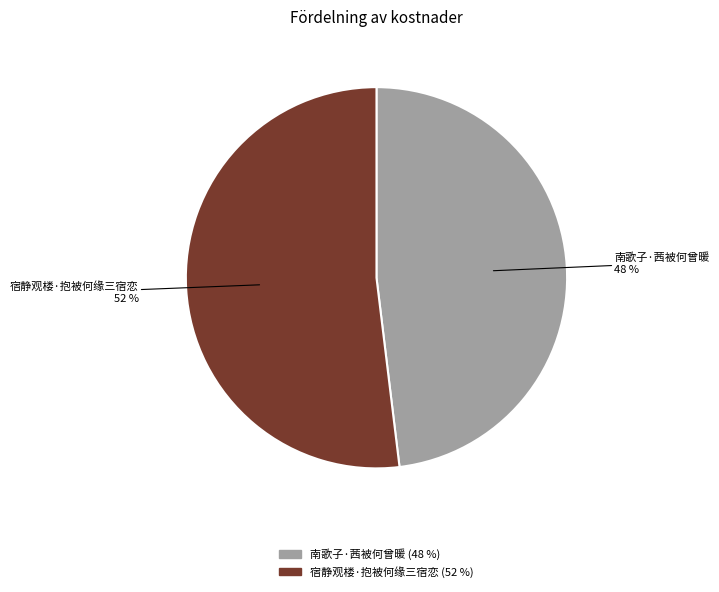

To the nearest percent, what portion does 南歌子·茜被何曾暖 represent?

48%